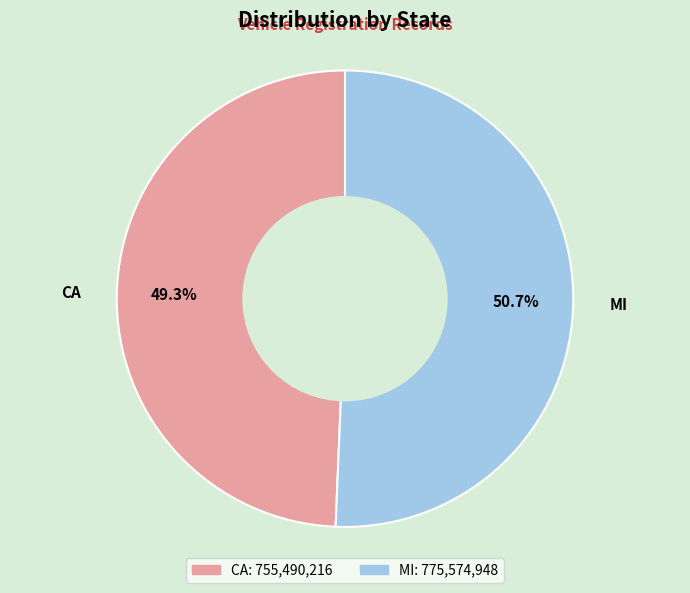

To the nearest percent, what is the difference between the MI and CA slice percentages?

1%